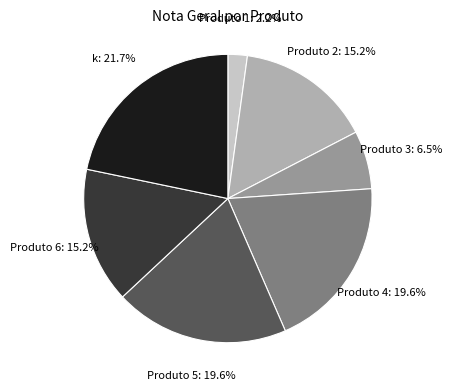

What is the smallest slice in the pie chart?

Produto 1